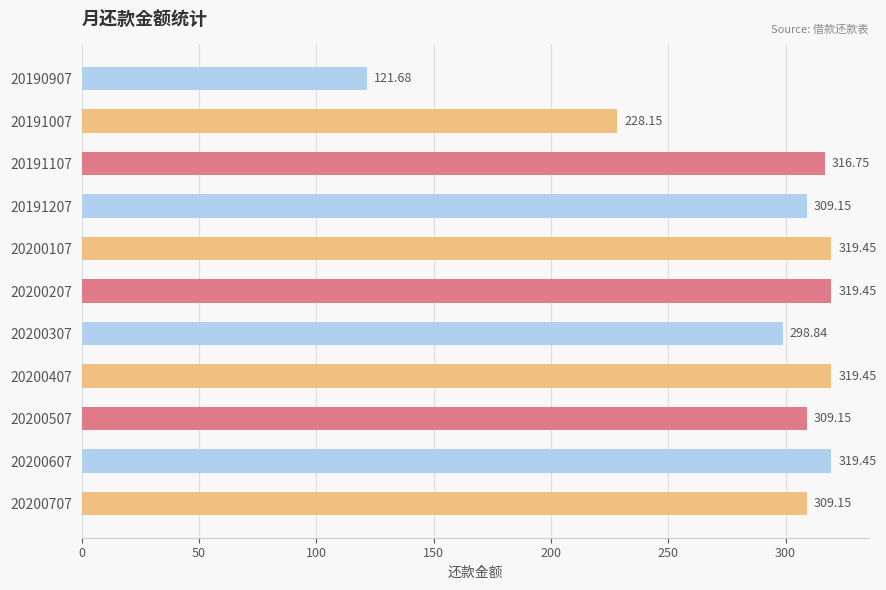

What is the average value?

288.2